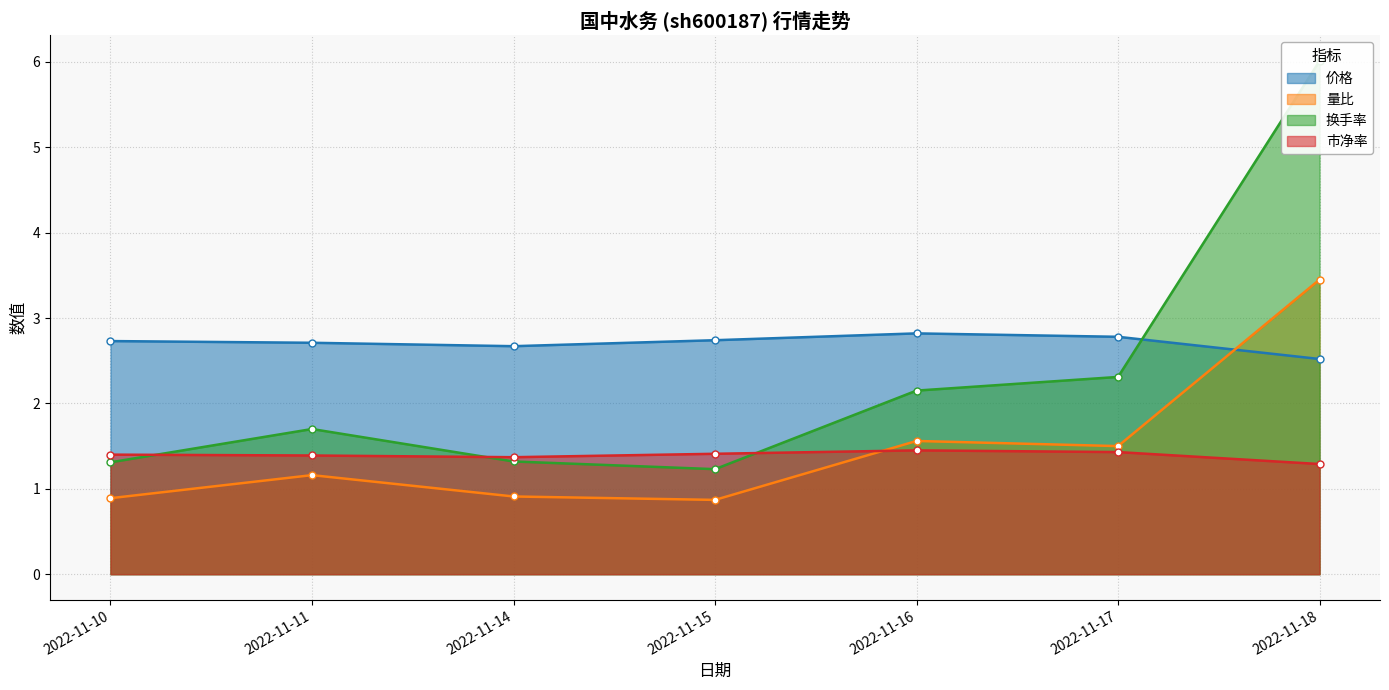

Reading right to left, list all the values displayed in this chart.

价格: 2.5	2.8	2.8	2.7	2.7	2.7	2.7
量比: 3.5	1.5	1.6	0.9	0.9	1.2	0.9
换手率: 6.0	2.3	2.1	1.2	1.3	1.7	1.3
市净率: 1.3	1.4	1.4	1.4	1.4	1.4	1.4